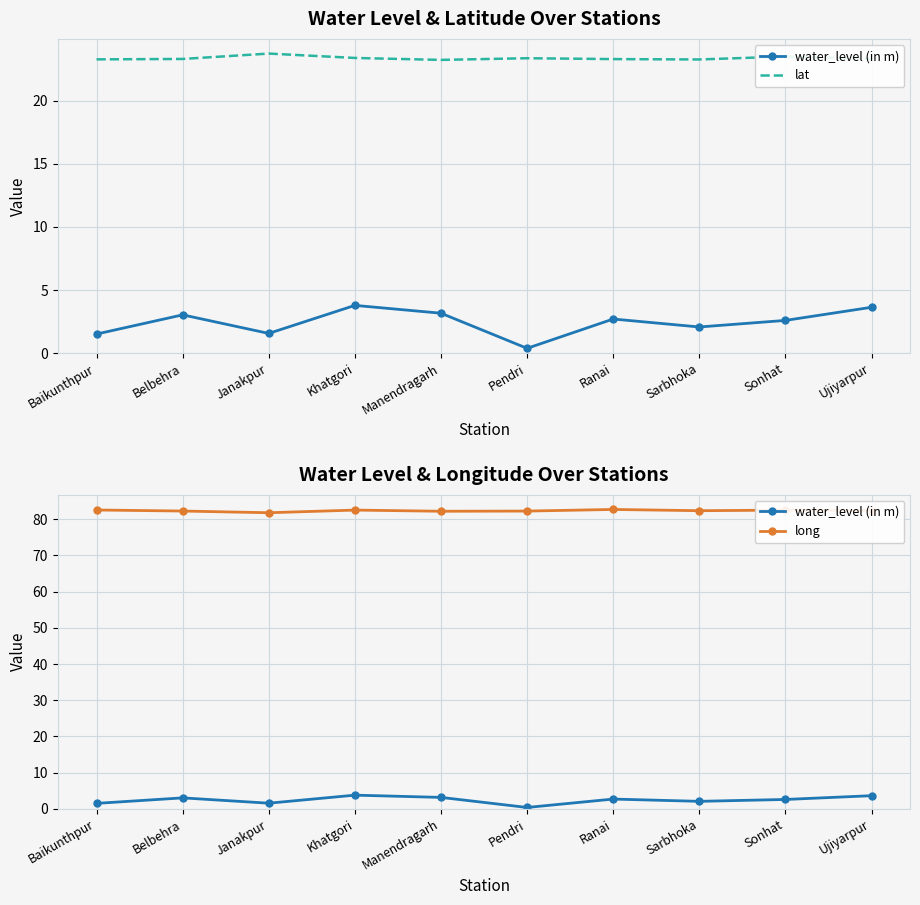

What is the label of the 6th point from the right?

Manendragarh